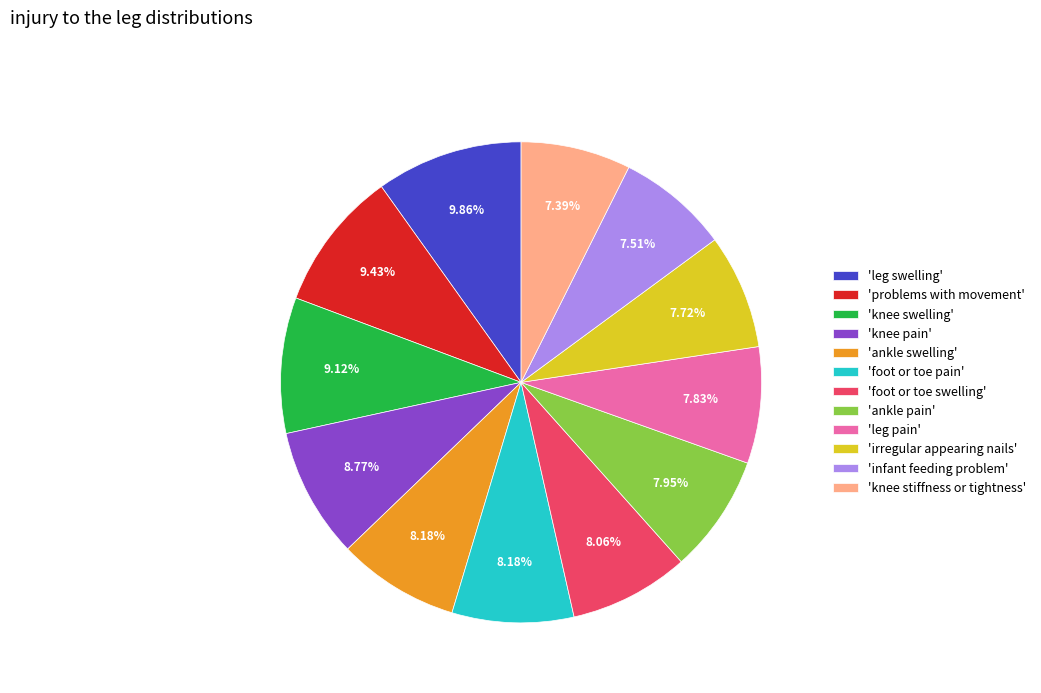

What is the ratio of the value at 'foot or toe pain' to the value at 'ankle swelling'?

1.0